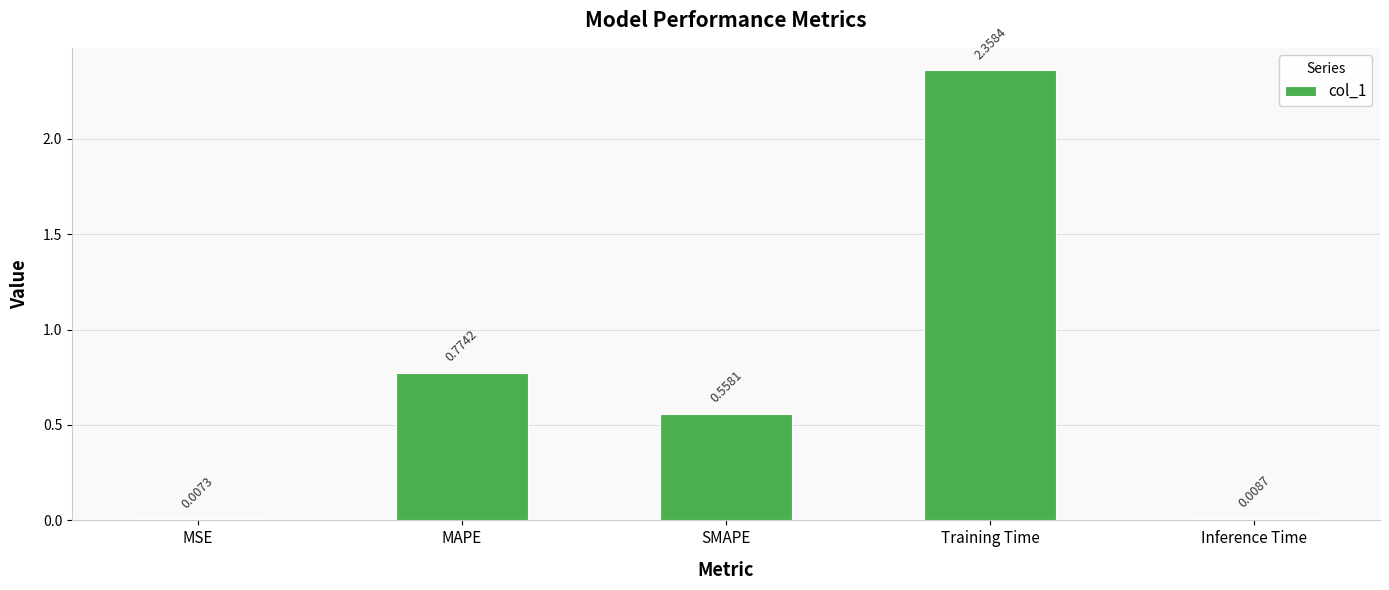

Which category has the highest value across all series?

Training Time